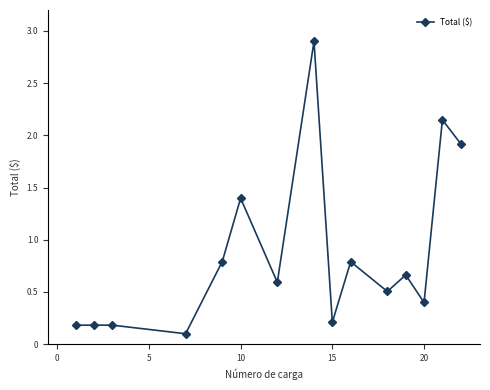

What is the sum of all values?

13.0